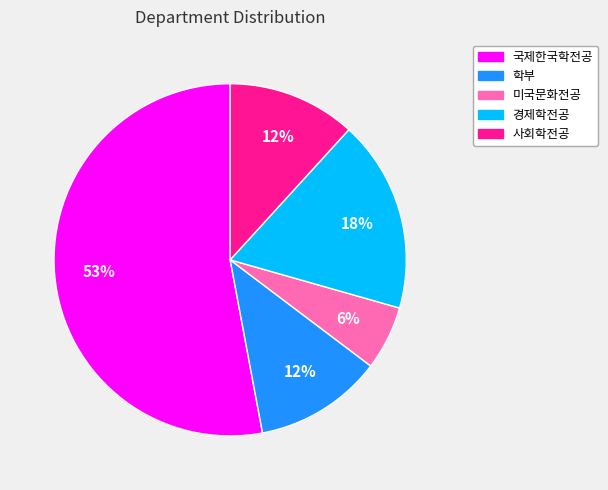

Count the number of slices in the pie.

5